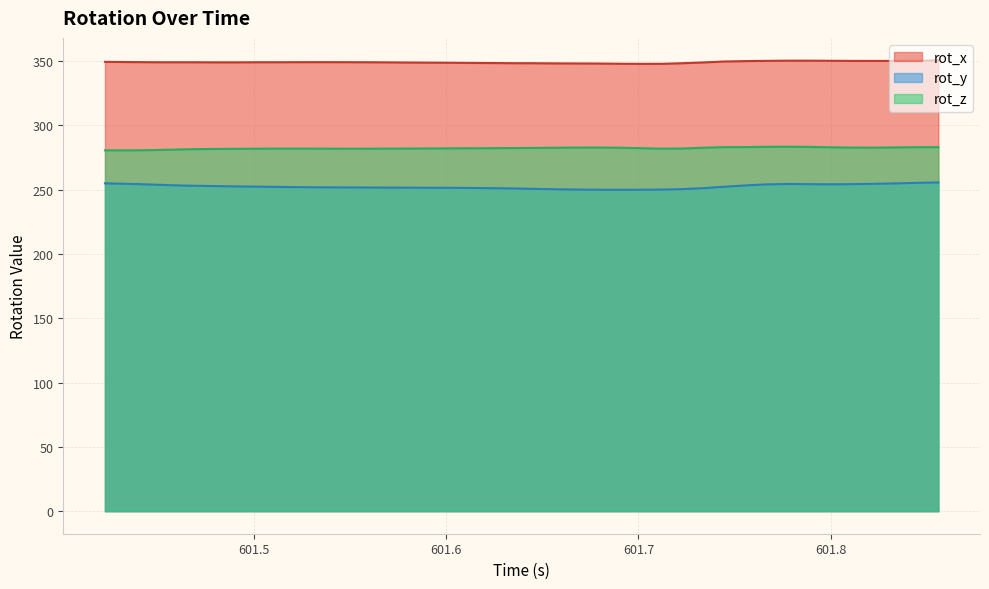

What is the label of the 11th point from the right?

601.7448